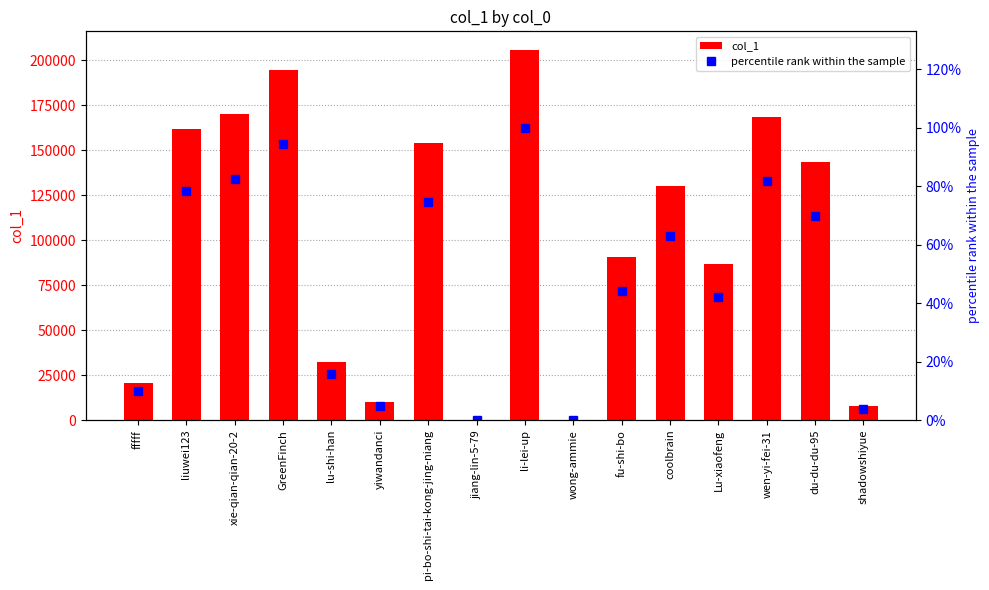

Where does the percentile rank within the sample series first go above 63?

liuwei123